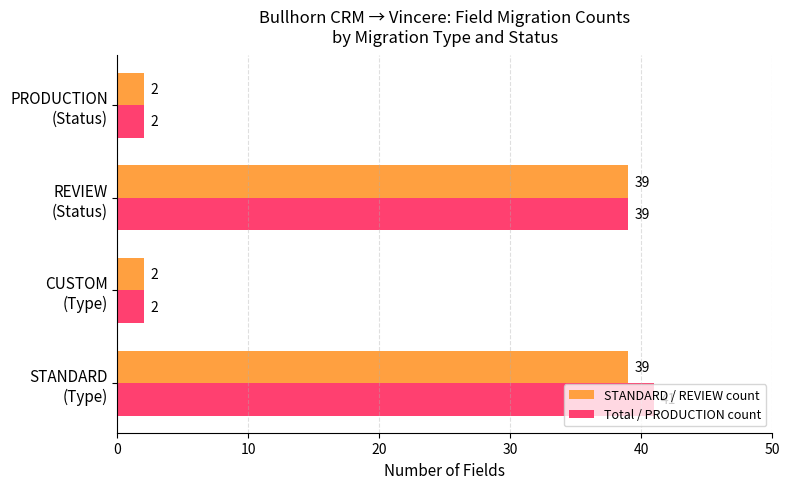

Which series has the widest spread of values?

Total / PRODUCTION count